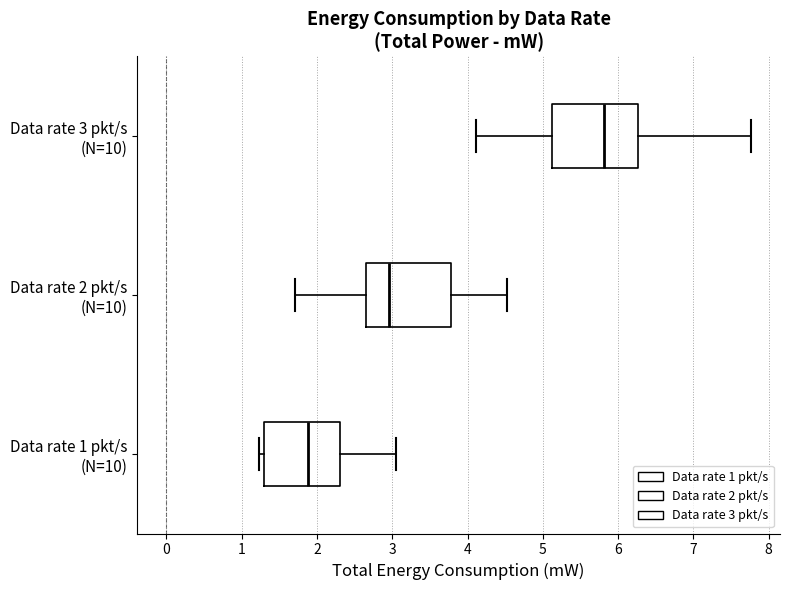

Where does the right whisker of the box for Data rate 1 pkt/s (N=10) end on the x-axis? The values are not printed on the chart, so give them approximately, as read against the axis.

3.1